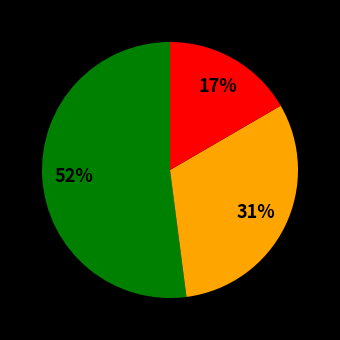

Is there any slice that represents more than half of the pie?

Yes